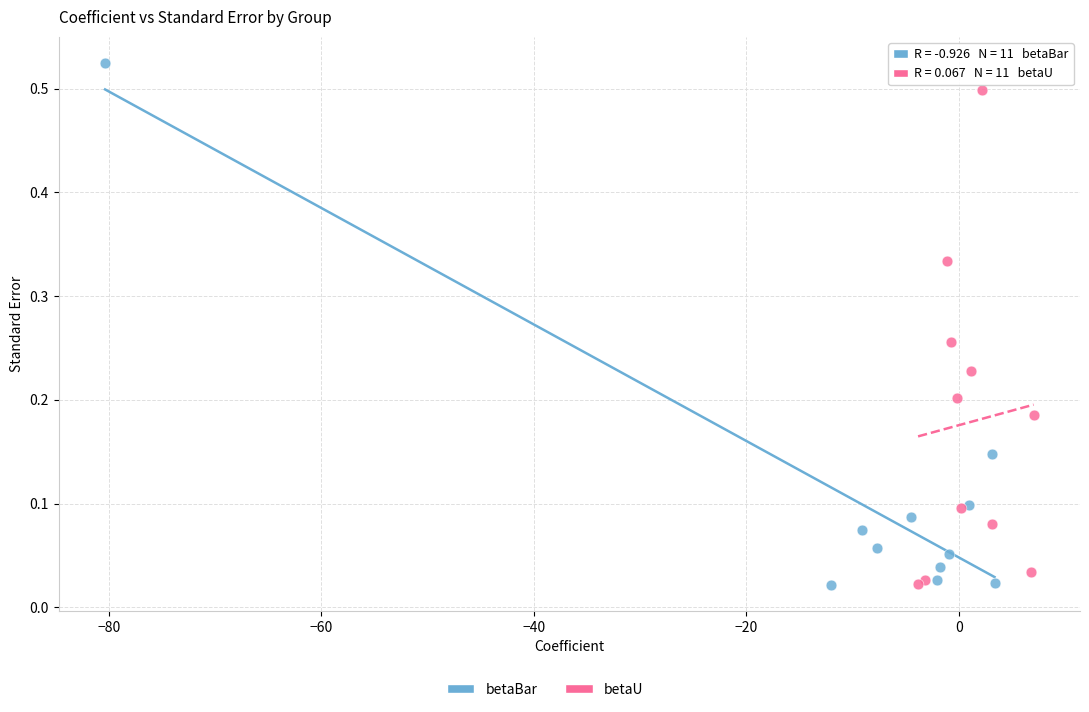

Which series contains the highest Y value?

betaBar